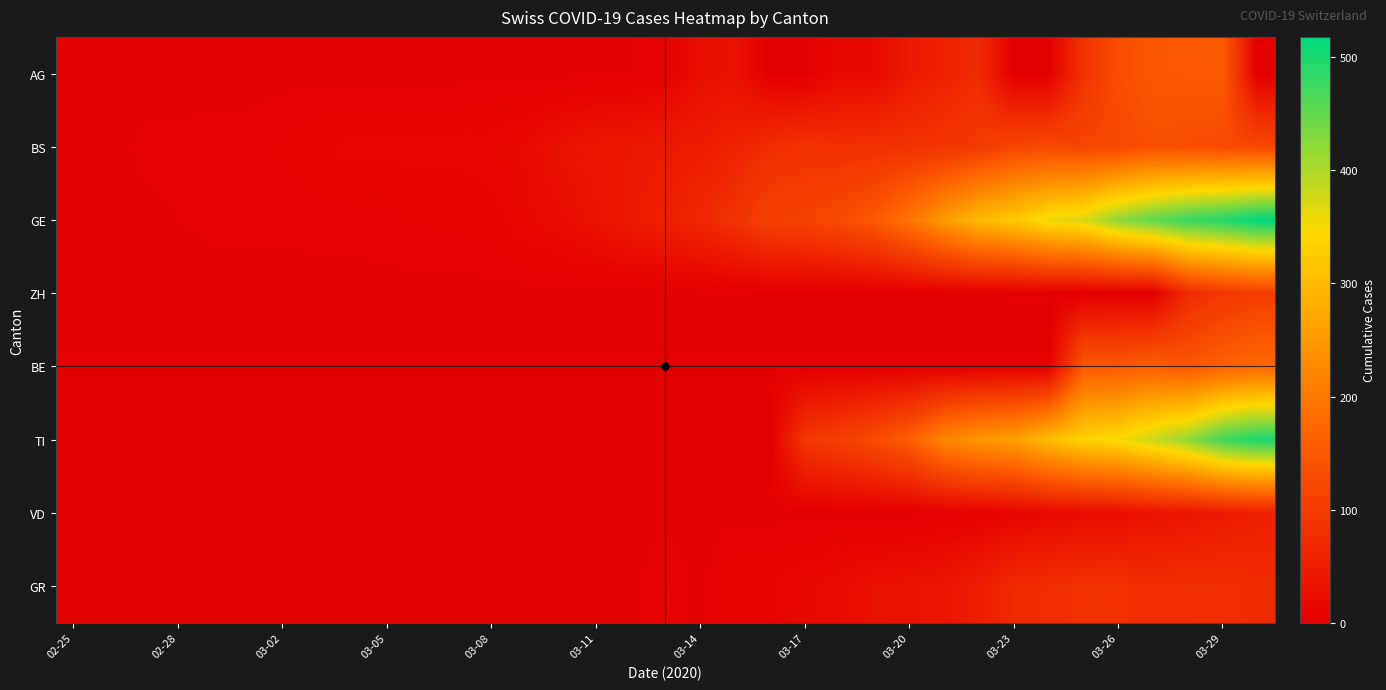

At which category does the chart reach its minimum across all series?

02-25